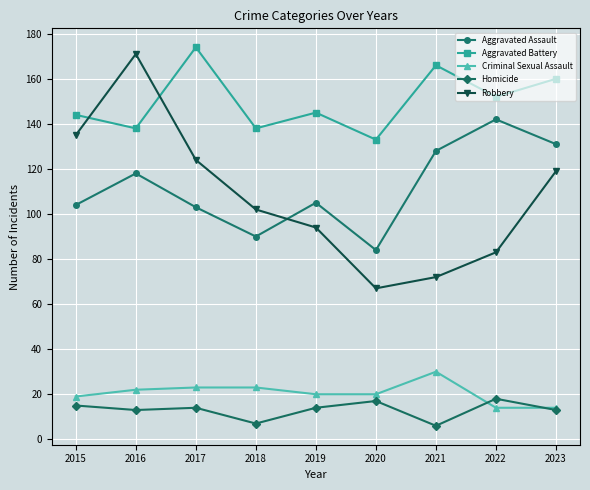

What is the value of the Criminal Sexual Assault point at the 8th from the left?

14